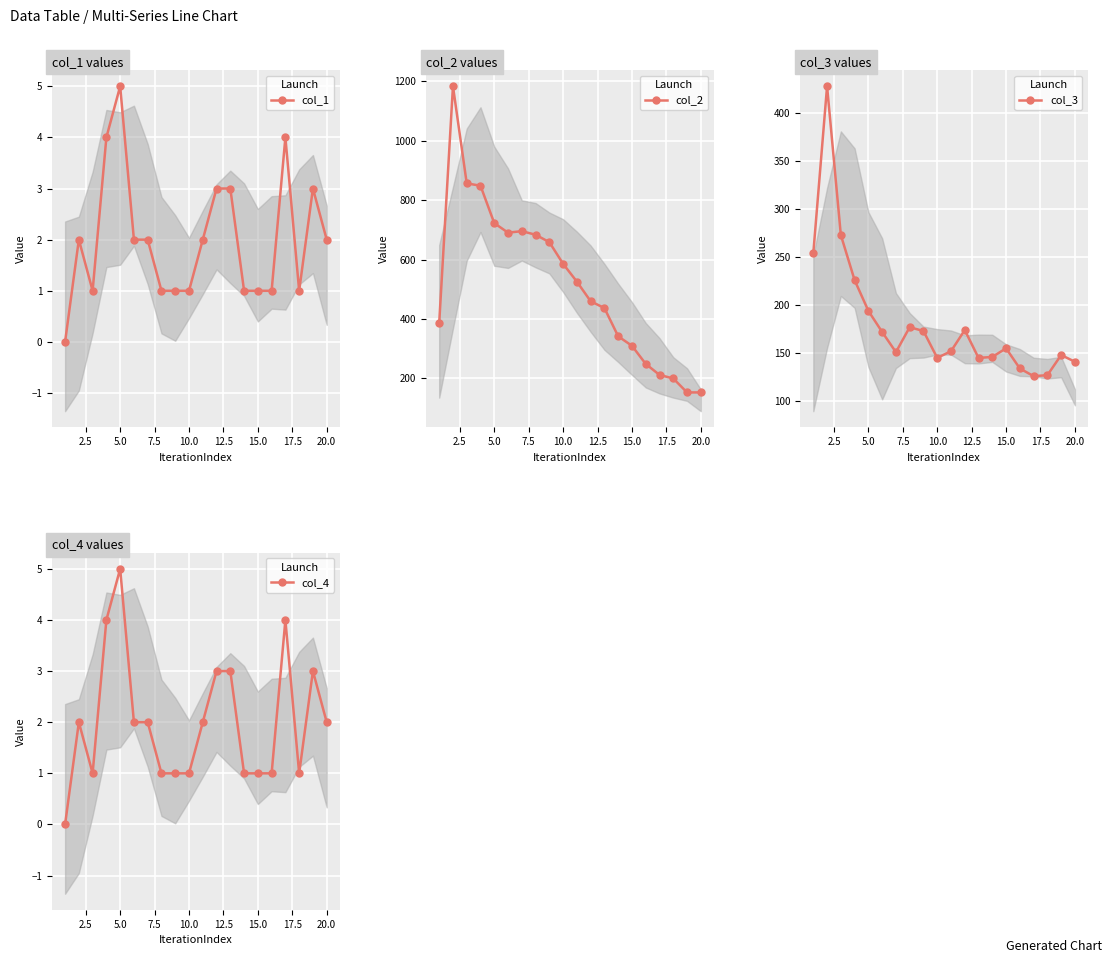

True or false: col_4 has a value of 5 at 5.0.

True